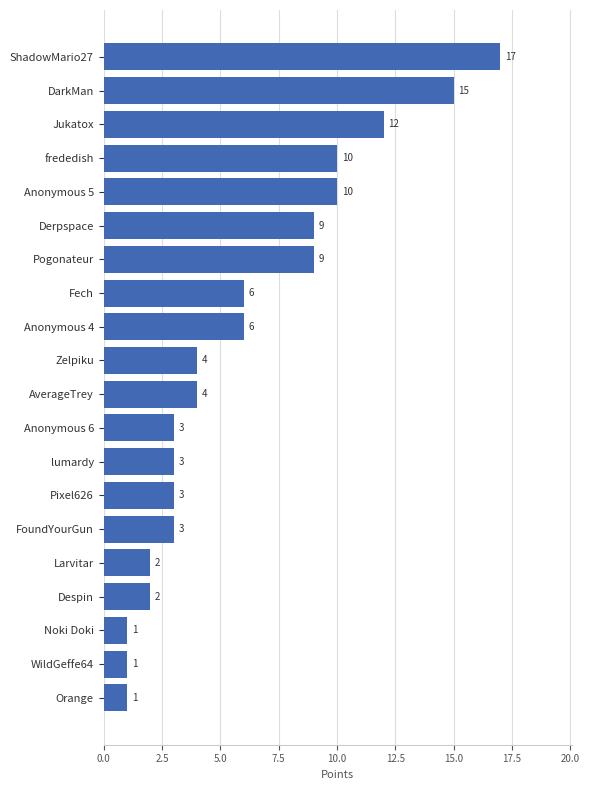

Are the bars grouped side by side (vs. stacked)?

No